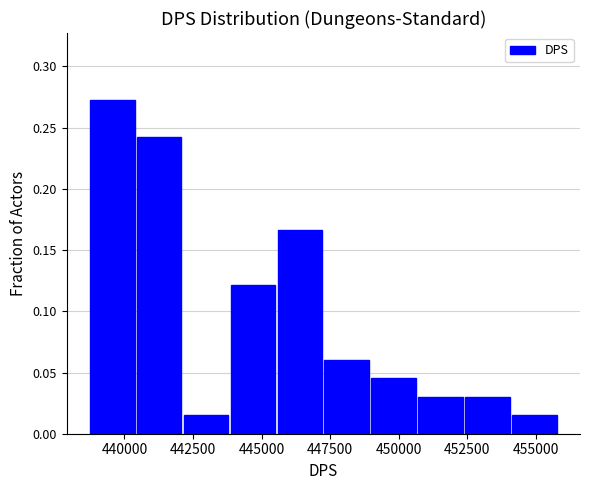

Around what value on the x-axis is the tallest bar? Give the approximate position of its centre, as read against the axis.

439500